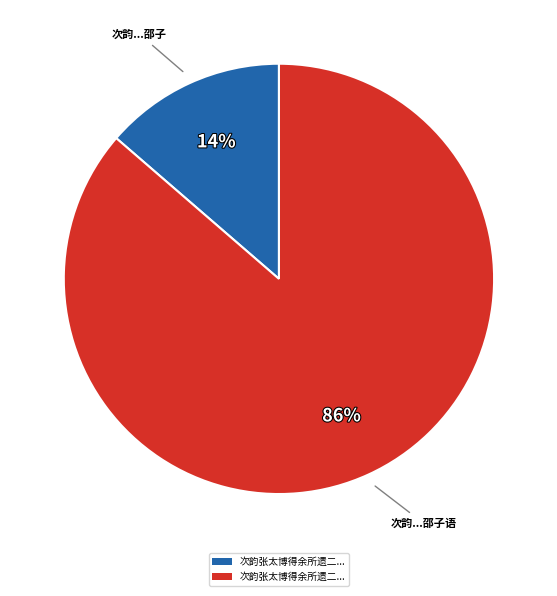

Is there a majority slice in this chart?

Yes